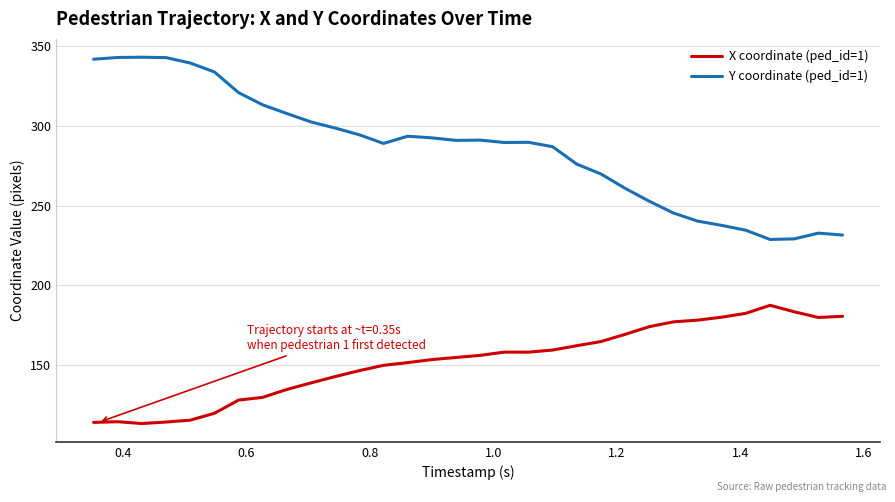

What is the average value of the X coordinate (ped_id=1) series?

152.3